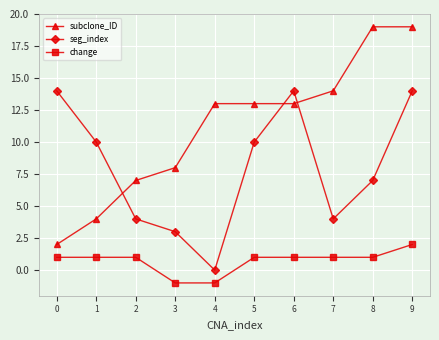

What is the value of the change point at the 9th from the left?

1